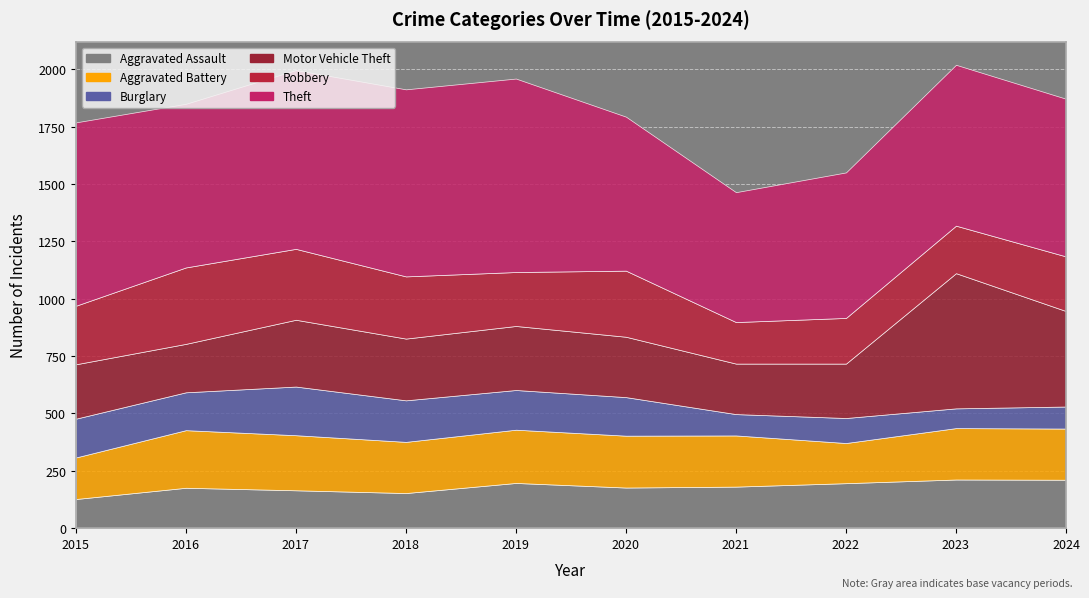

What is the difference between the Robbery values at 2020 and 2015?

33